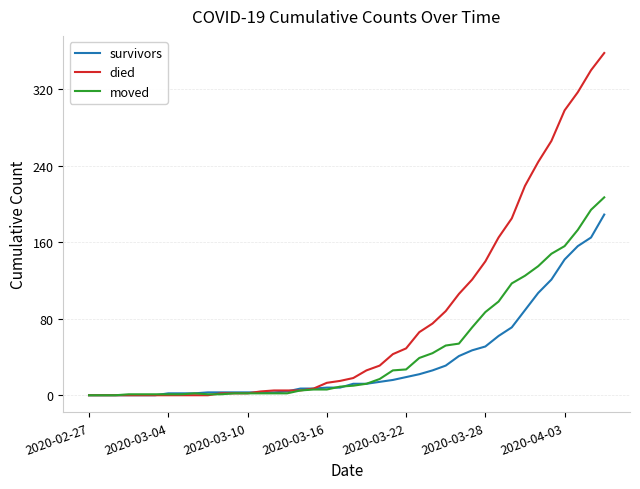

Which series has the largest total across all categories?

died